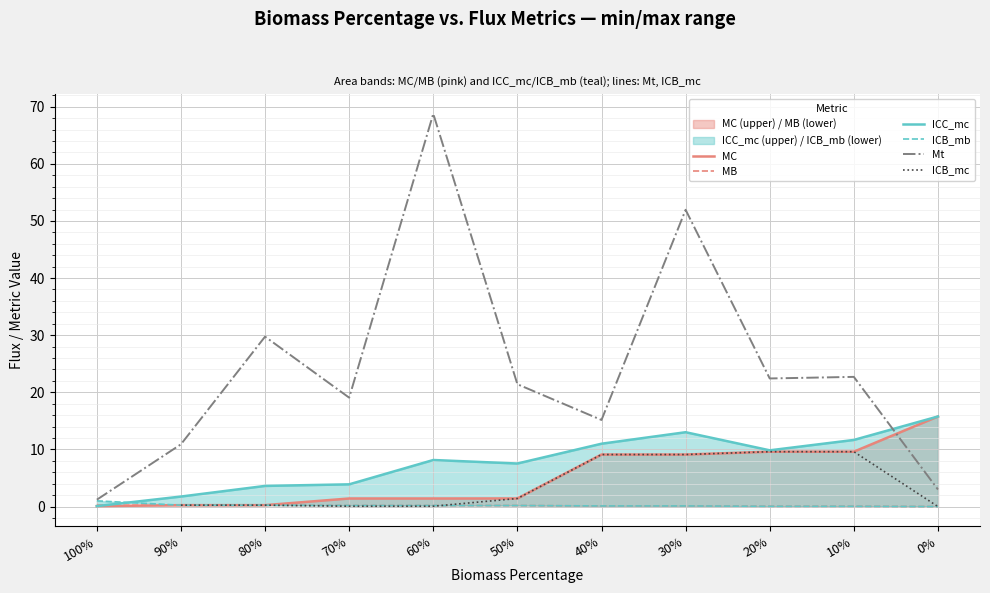

What value does the MB series have at 90%?

0.2